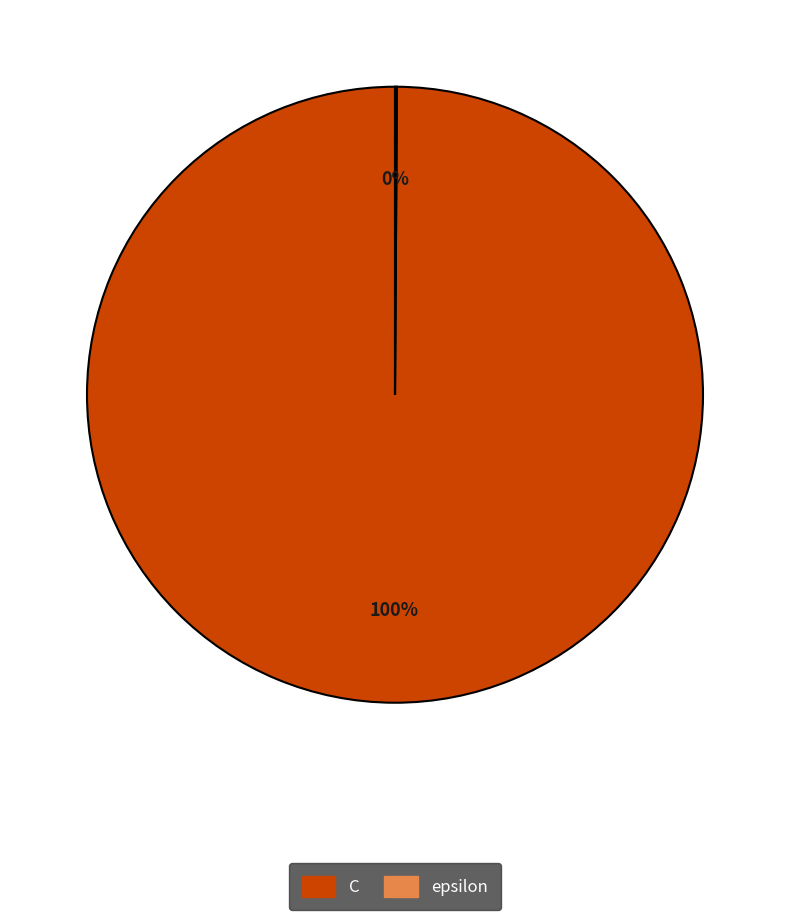

The C slice represents 88% of the pie. True or false?

False